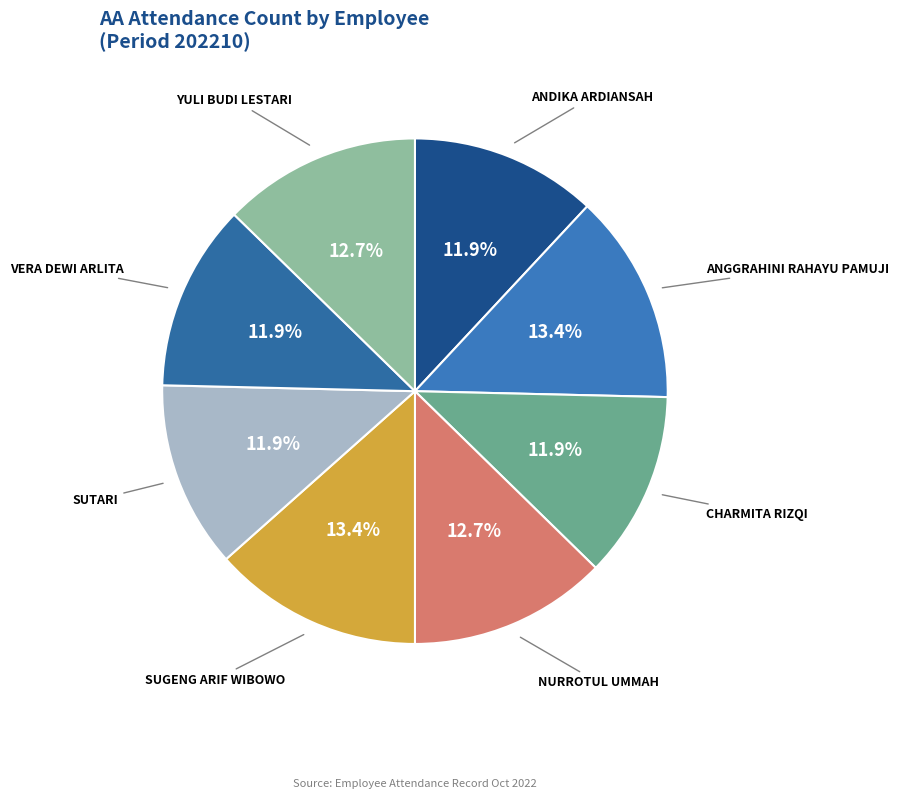

Is there any slice that represents more than half of the pie?

No